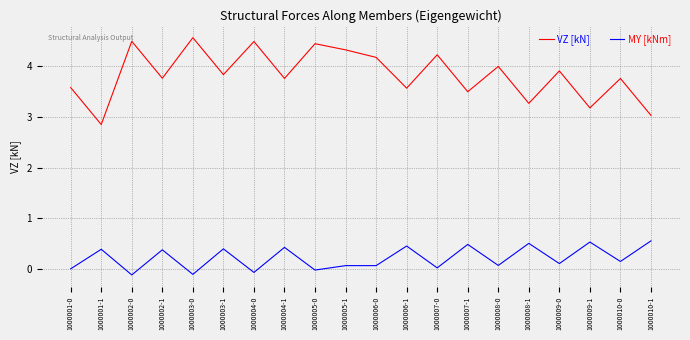

What is the difference between the VZ [kN] values at 1000005-0 and 1000008-0?

0.4